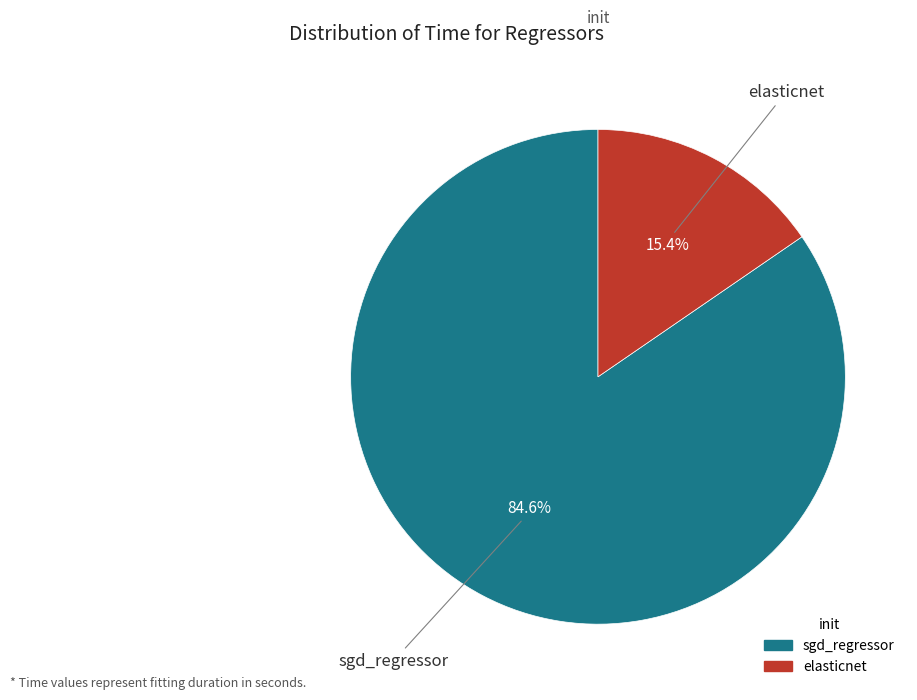

Is there a majority slice in this chart?

Yes